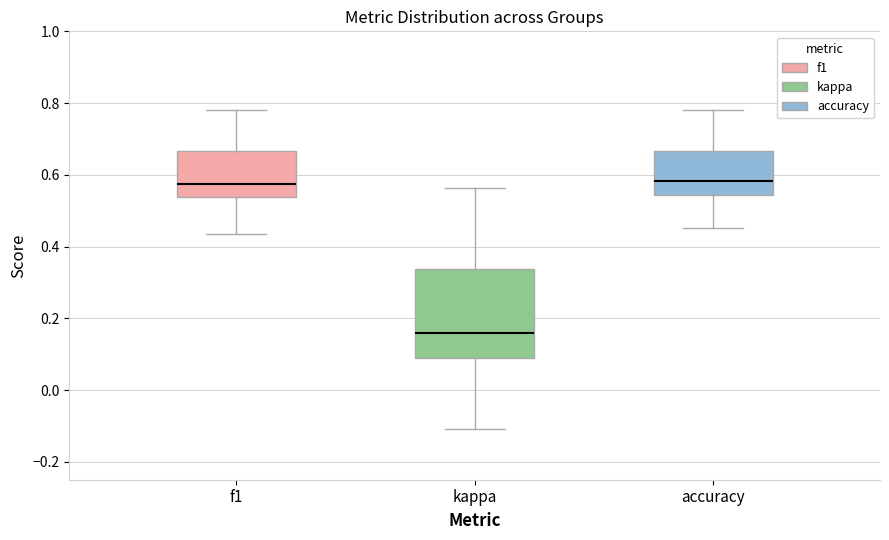

Where does the median line of the box for kappa sit on the y-axis? The values are not printed on the chart, so give them approximately, as read against the axis.

0.16